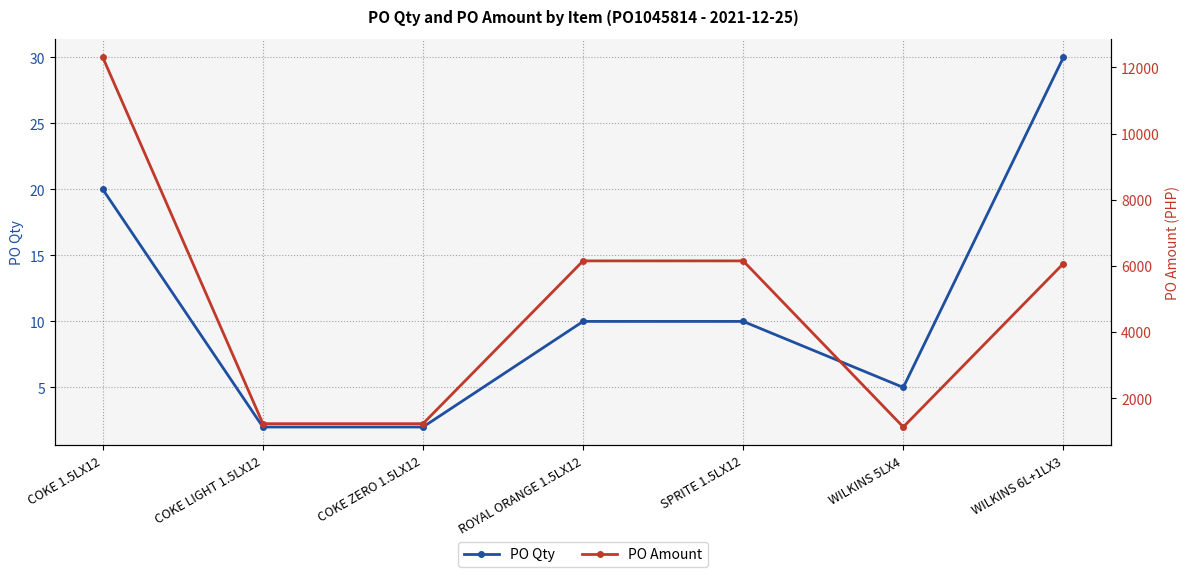

Reading left to right, transcribe all the data shown in this chart.

PO Qty: 20.0	2.0	2.0	10.0	10.0	5.0	30.0
PO Amount: 12301.6	1230.2	1230.2	6150.8	6150.8	1129.2	6069.7